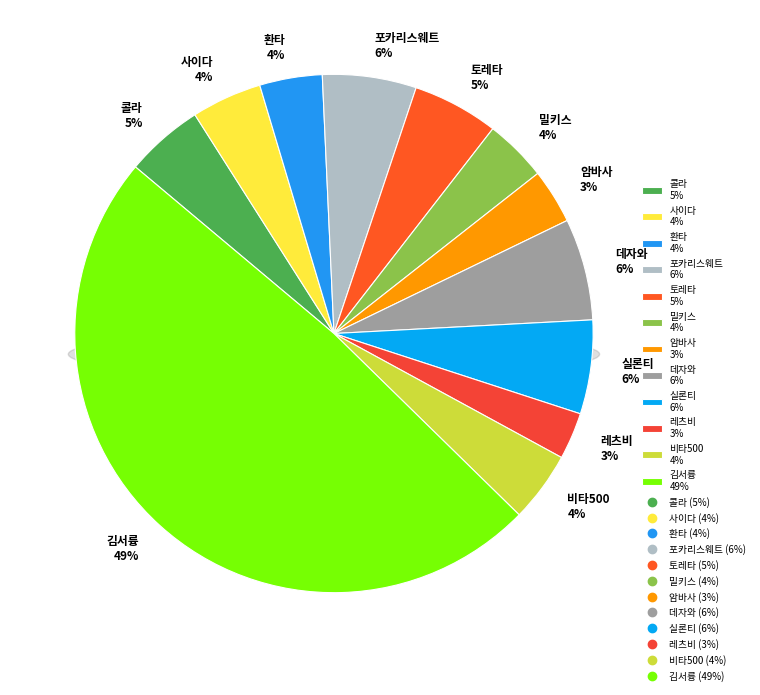

To the nearest percent, what is the difference between the 사이다 and 암바사 slice percentages?

1%